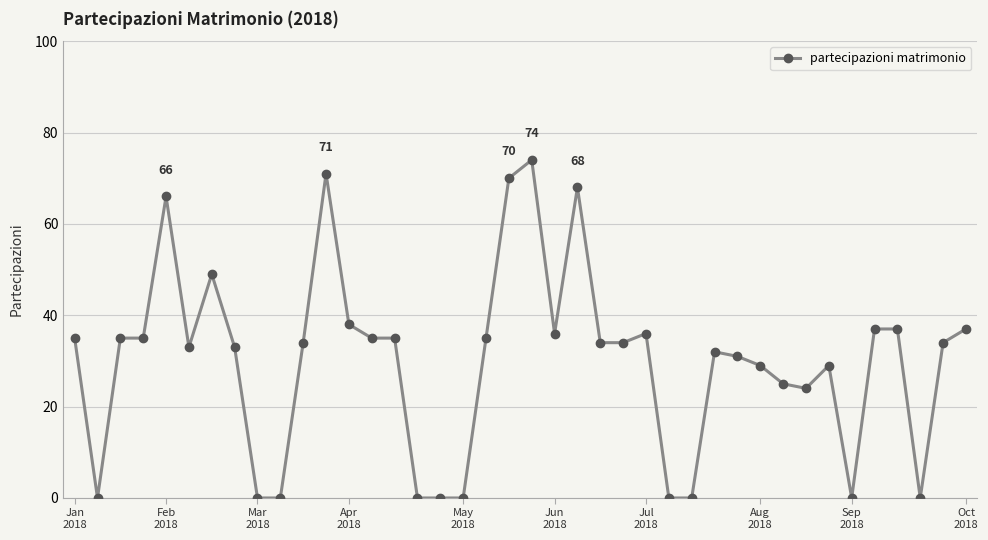

What is the value of the 4th point from the left?

35